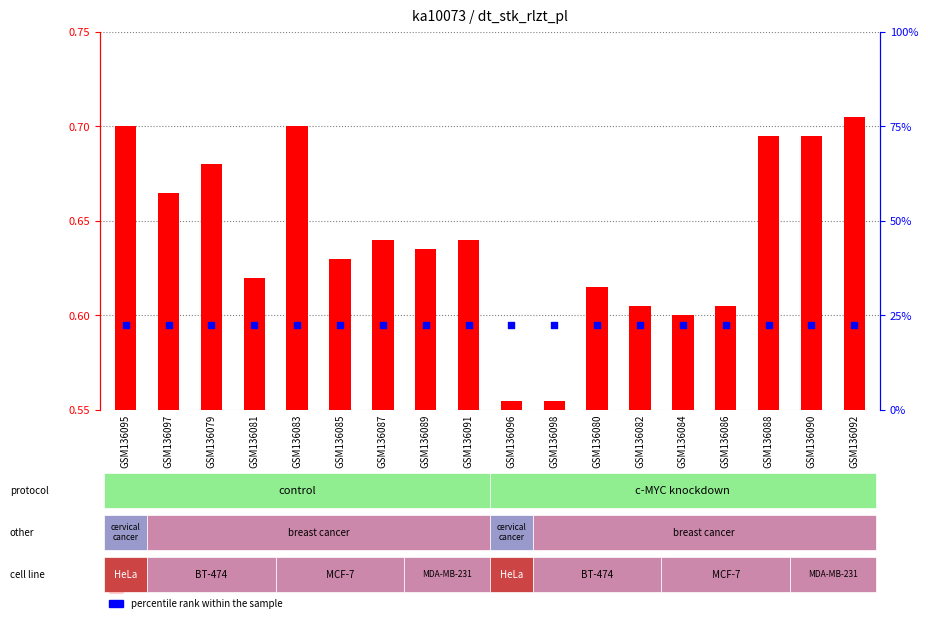

Which series contains the lowest Y value?

count